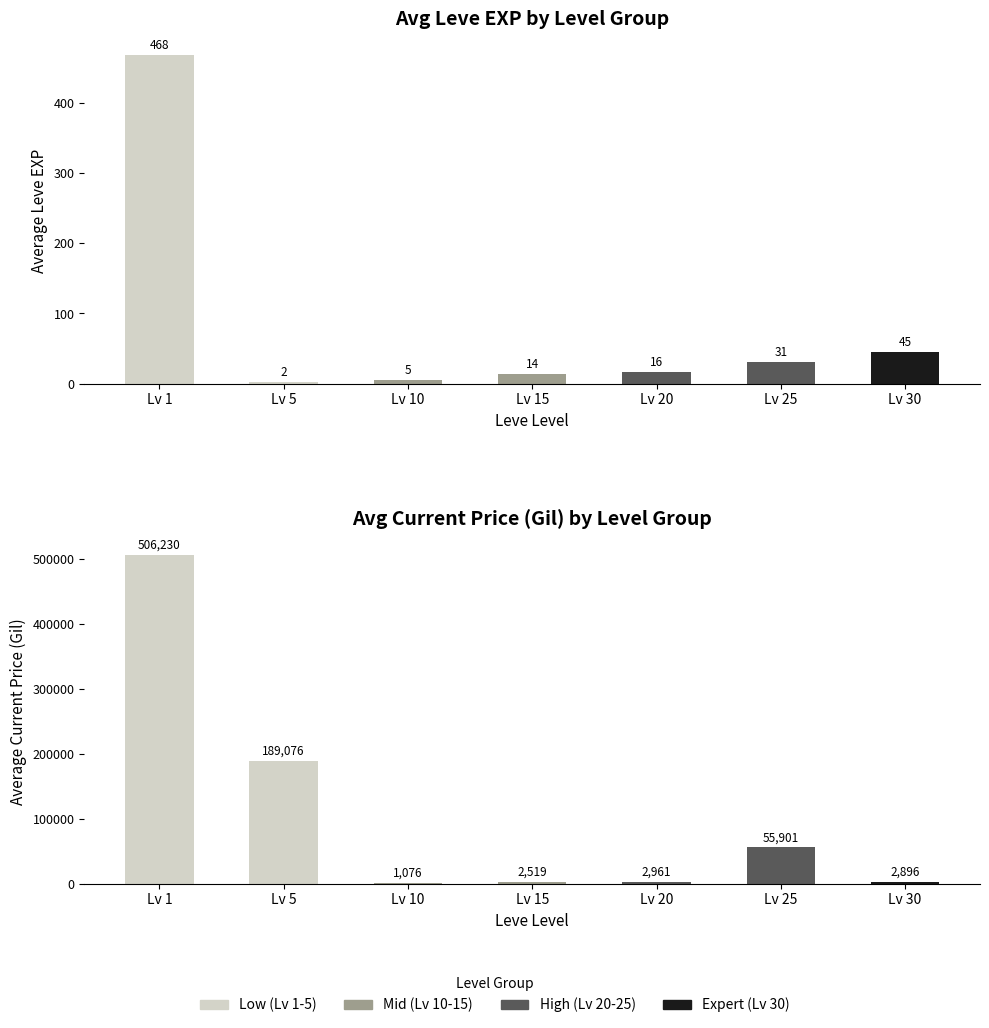

List the series in order of their peak value, lowest first.

Avg Leve EXP, Avg Current Price